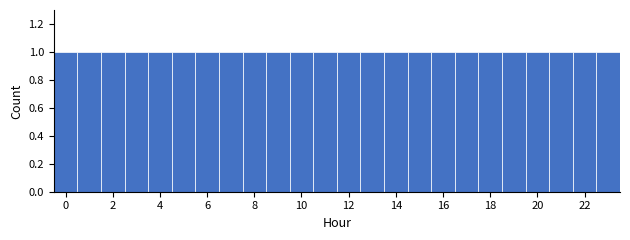

Reading left to right, transcribe this chart: for each bar, give the range it covers on the x-axis and its height. Neither the bar edges nor the heights are printed on the chart, so give them approximately, as read against the axes.

-0.5 to 0.5: 1
0.5 to 1.5: 1
1.5 to 2.5: 1
2.5 to 3.5: 1
3.5 to 4.5: 1
4.5 to 5.5: 1
5.5 to 6.5: 1
6.5 to 7.5: 1
7.5 to 8.5: 1
8.5 to 9.5: 1
9.5 to 10.5: 1
10.5 to 11.5: 1
11.5 to 12.5: 1
12.5 to 13.5: 1
13.5 to 14.5: 1
14.5 to 15.5: 1
15.5 to 16.5: 1
16.5 to 17.5: 1
17.5 to 18.5: 1
18.5 to 19.5: 1
19.5 to 20.5: 1
20.5 to 21.5: 1
21.5 to 22.5: 1
22.5 to 23.5: 1